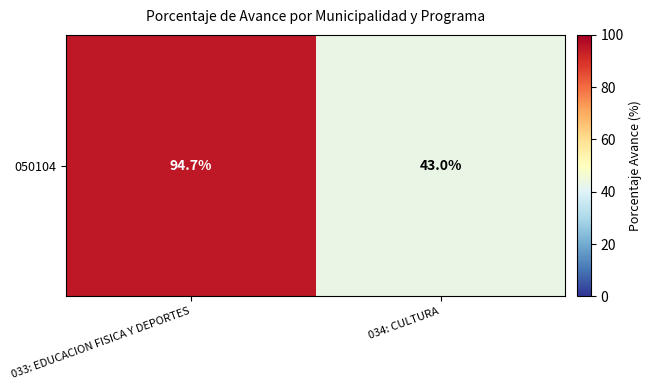

List the labels in order of value, smallest first.

034: CULTURA, 033: EDUCACION FISICA Y DEPORTES